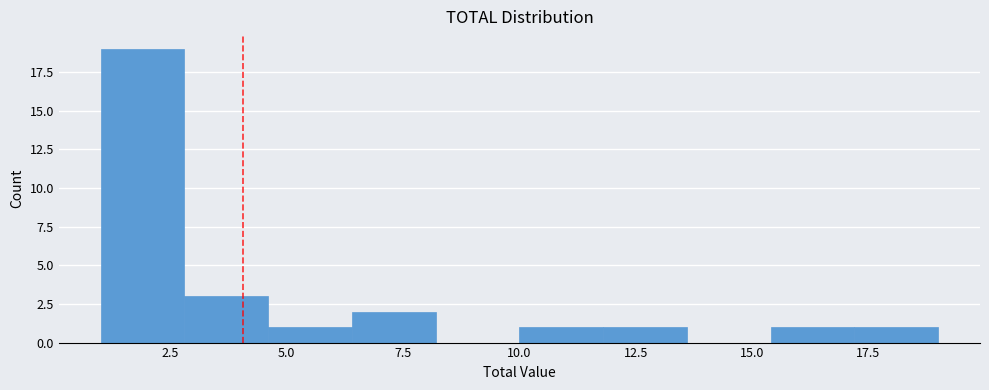

Around what value on the x-axis is the tallest bar? Give the approximate position of its centre, as read against the axis.

2.0